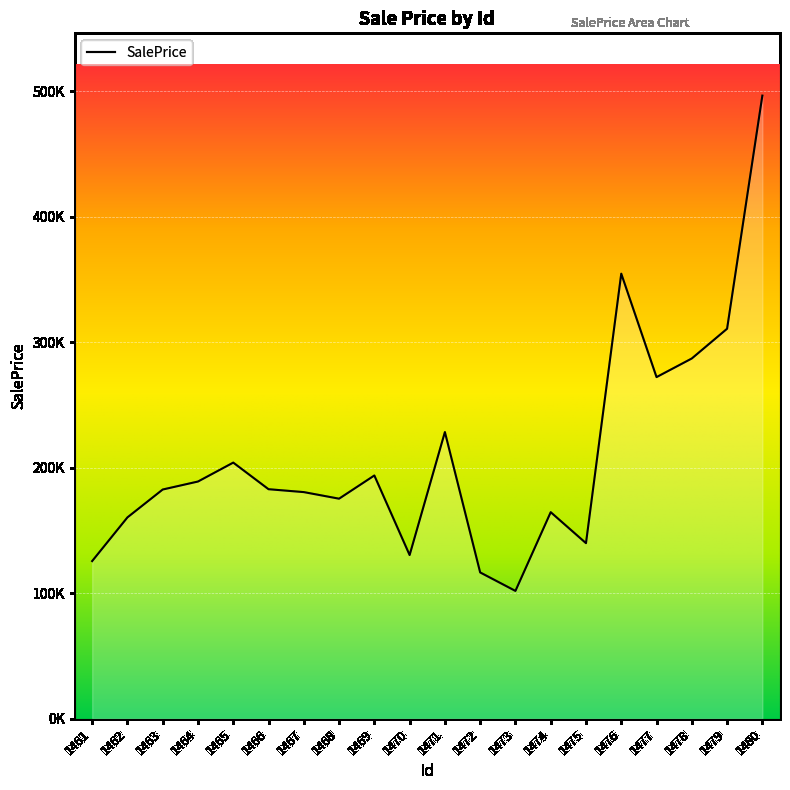

Rank the categories by value from lowest to highest.

1473, 1472, 1461, 1470, 1475, 1462, 1474, 1468, 1467, 1463, 1466, 1464, 1469, 1465, 1471, 1477, 1478, 1479, 1476, 1480